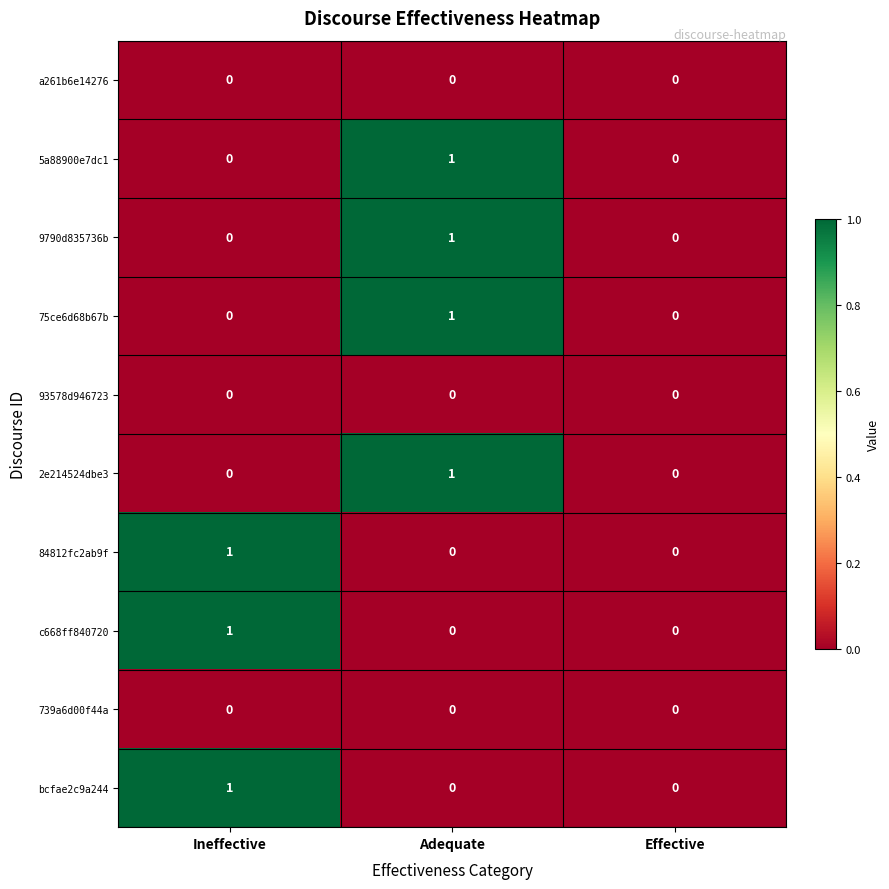

Reading left to right, transcribe all the data shown in this chart.

a261b6e14276: 0	0	0
5a88900e7dc1: 0	1	0
9790d835736b: 0	1	0
75ce6d68b67b: 0	1	0
93578d946723: 0	0	0
2e214524dbe3: 0	1	0
84812fc2ab9f: 1	0	0
c668ff840720: 1	0	0
739a6d00f44a: 0	0	0
bcfae2c9a244: 1	0	0